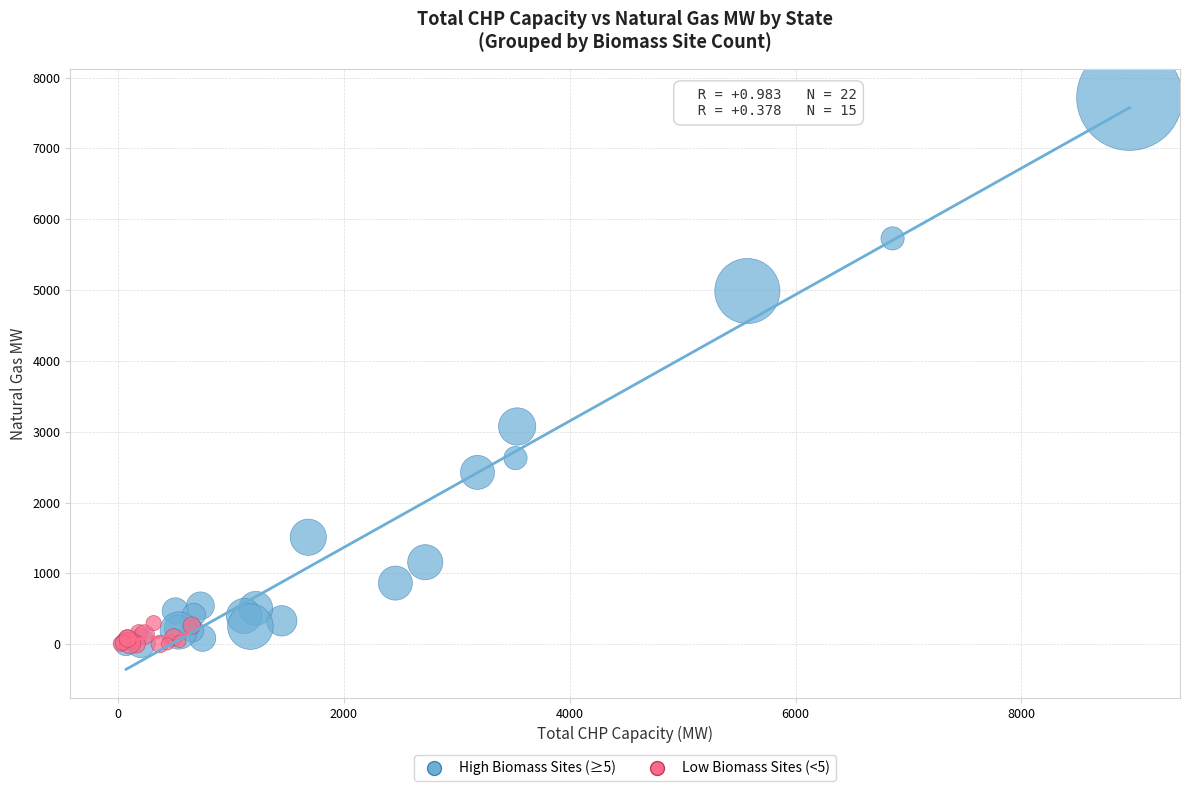

Which series reaches the maximum Y coordinate?

High Biomass Sites (≥5)